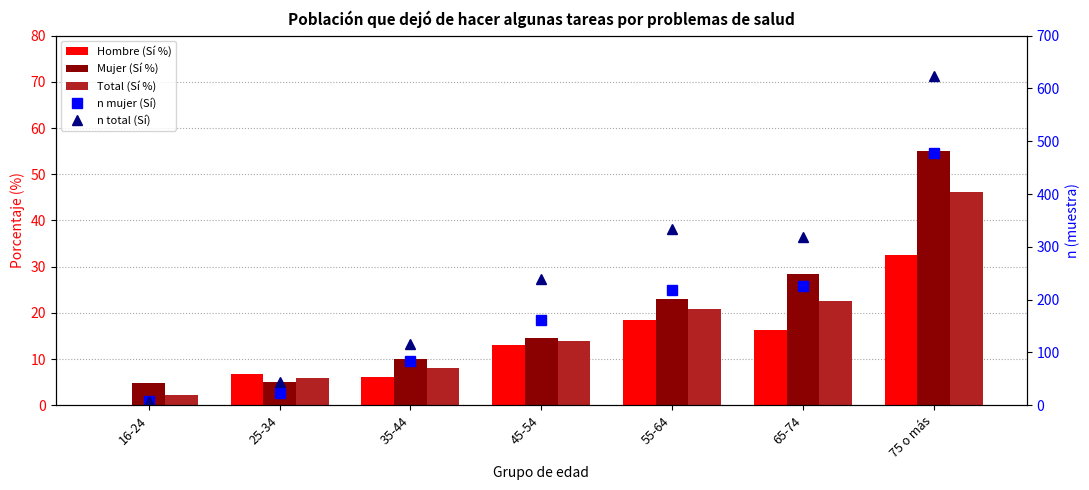

Which category has the lowest value in the Mujer (Sí %) series?

16-24